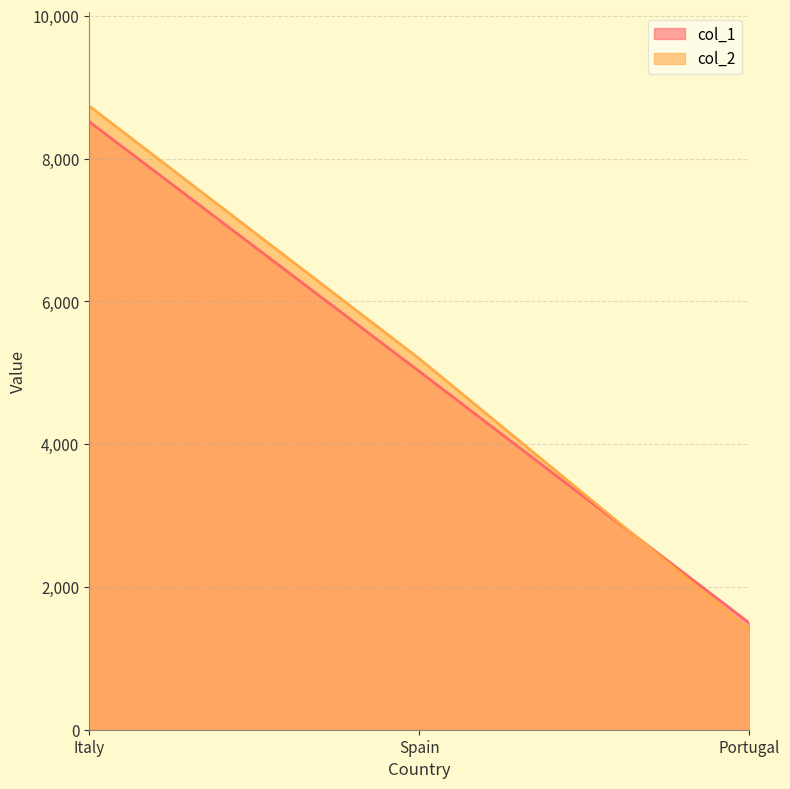

What is the sum of the col_1 values at Portugal and Italy?

10016.9